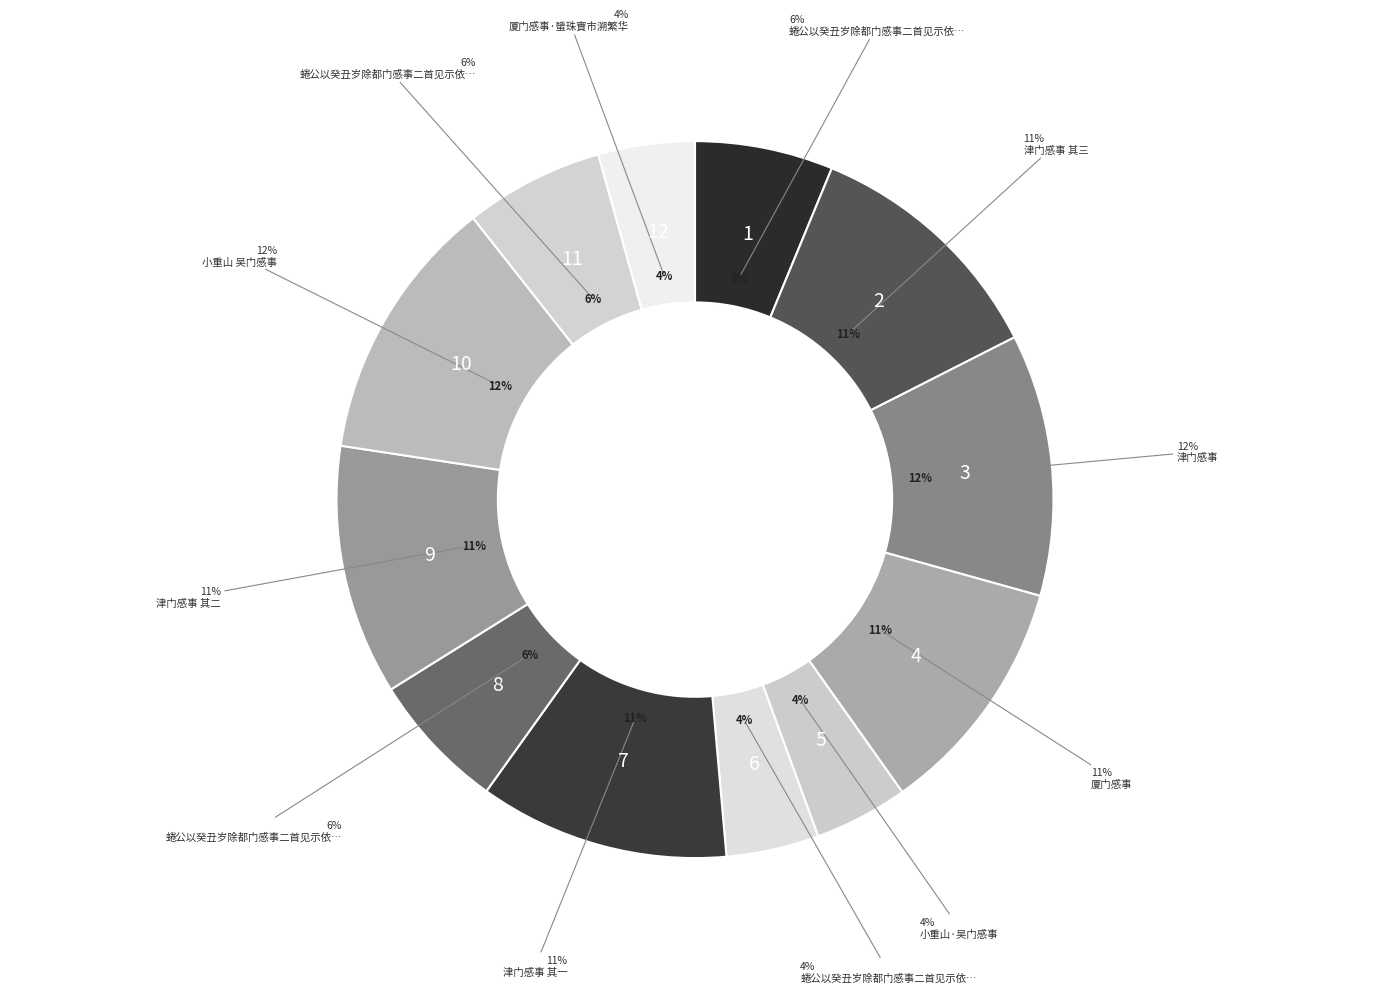

Does 厦门感事·蜑珠賨市溯繁华 account for over 50% of the chart?

No